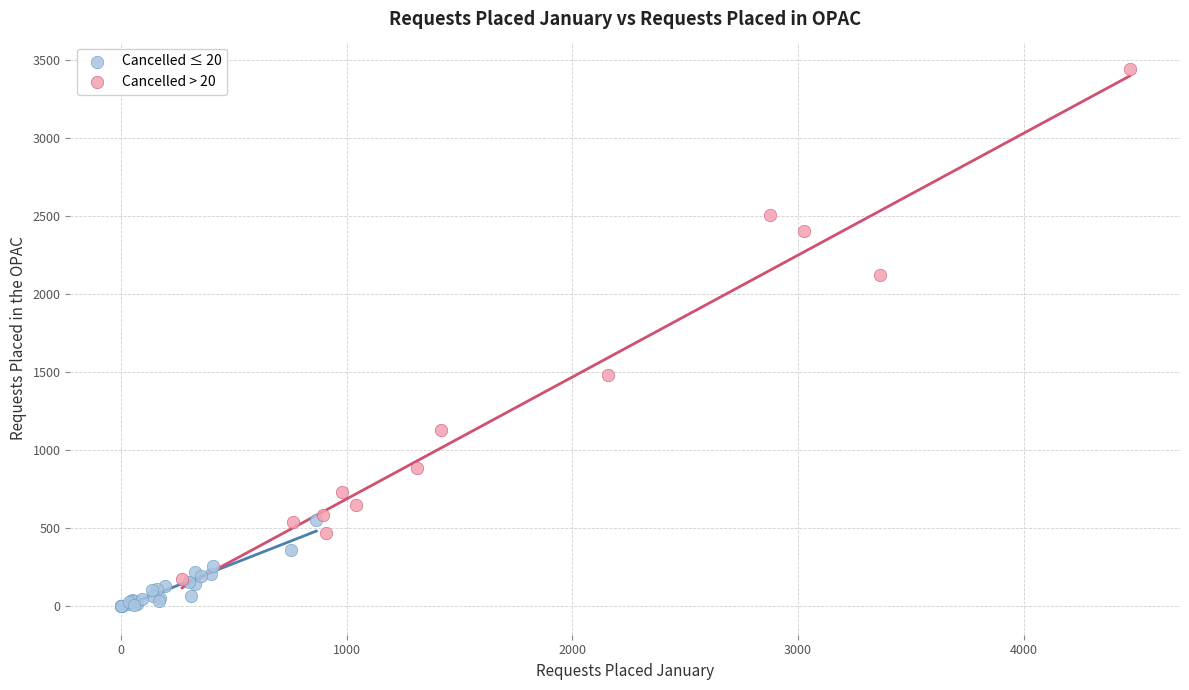

Which series reaches the maximum Y coordinate?

Cancelled > 20